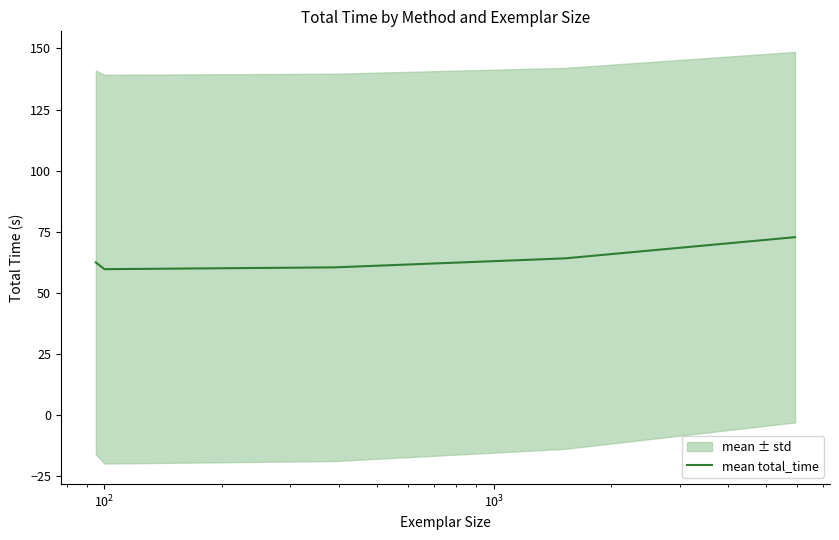

How many points are lower than both their immediate neighbors (excluding endpoints)?

1